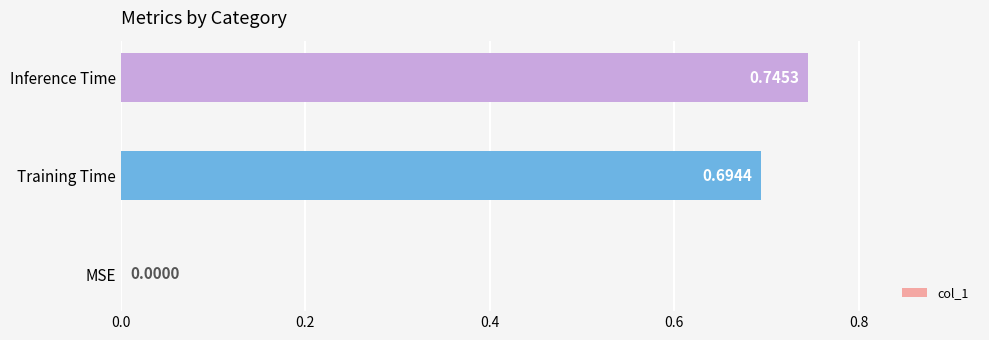

Between MSE and Training Time, which is larger?

Training Time